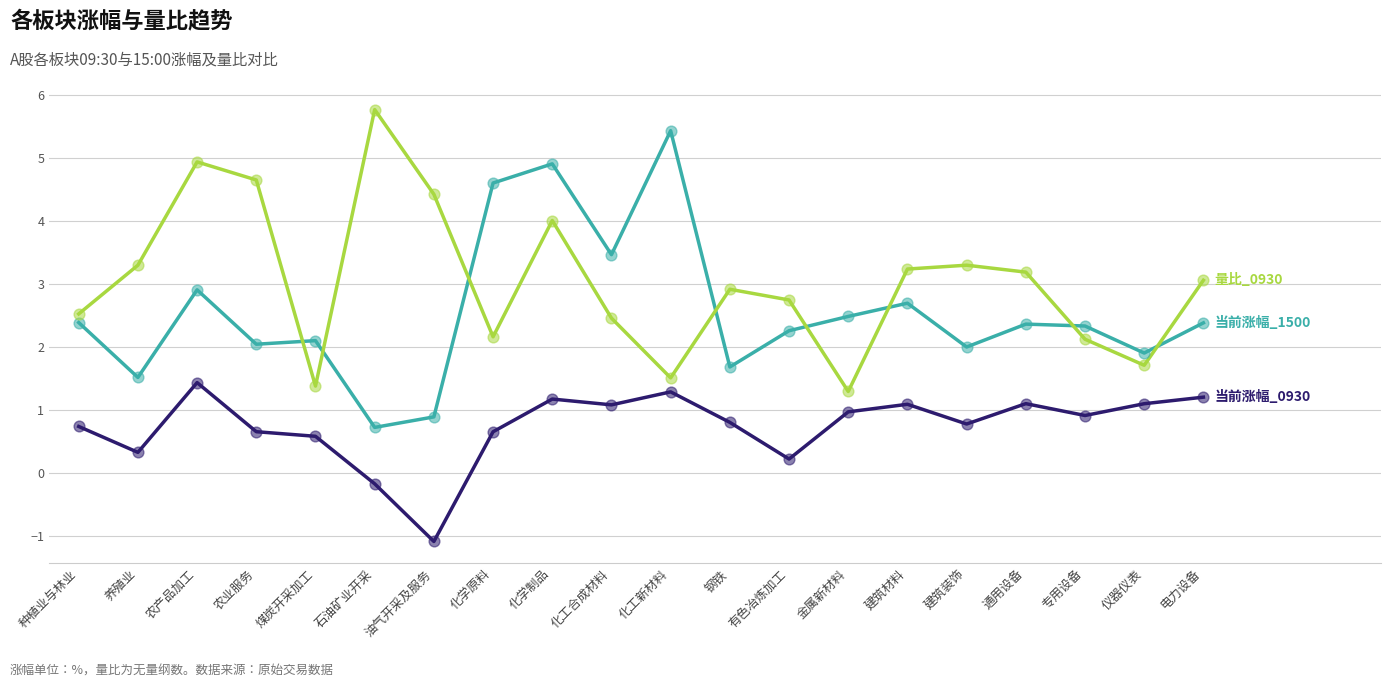

At which category is the sum across all series the highest?

化学制品